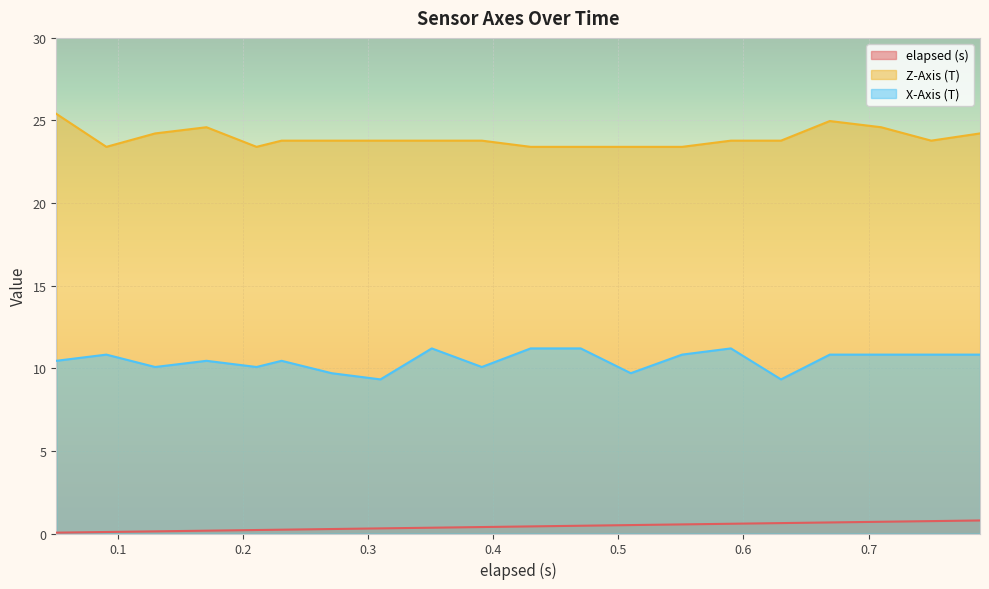

What are all the series names shown in the legend?

elapsed (s), Z-Axis (T), X-Axis (T)